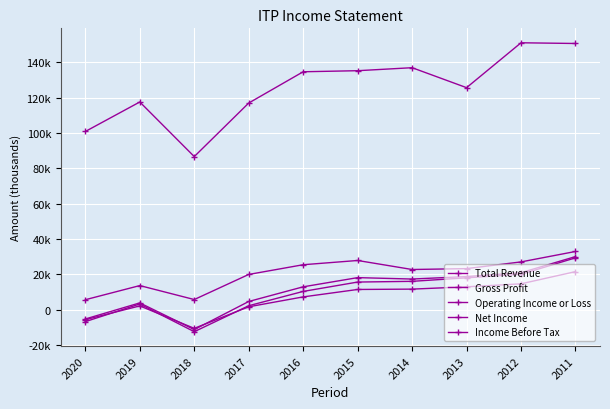

True or false: Operating Income or Loss and Income Before Tax intersect in this chart.

False